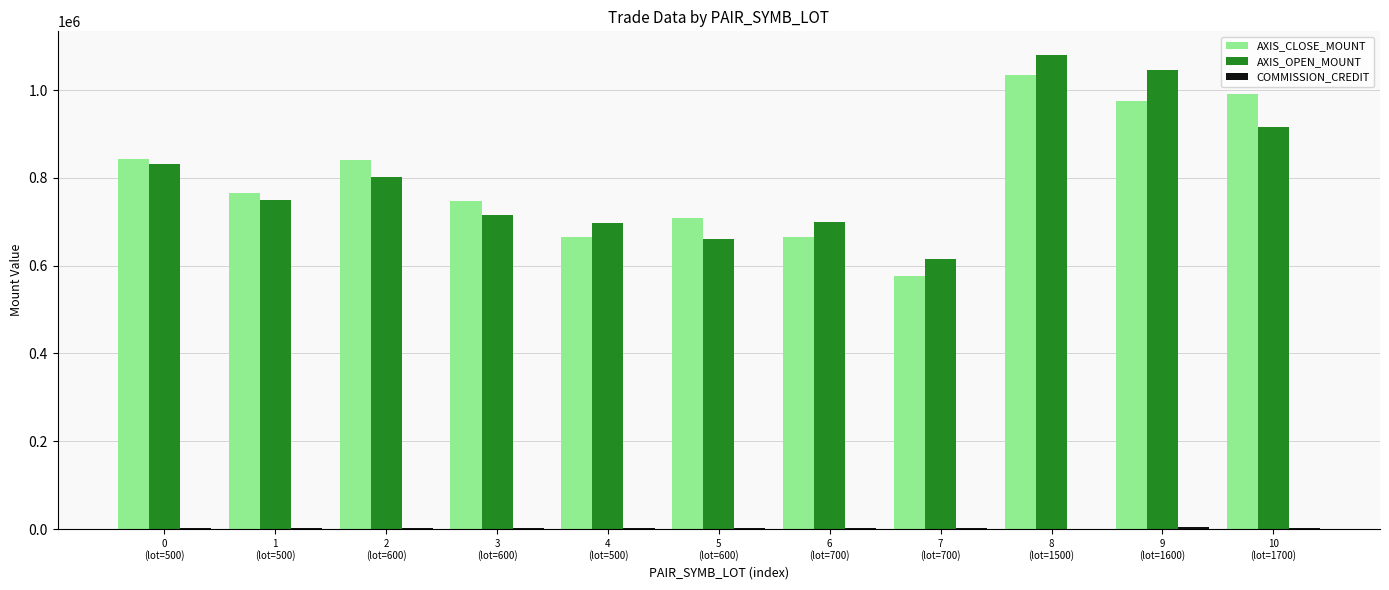

What is the sum of all AXIS_OPEN_MOUNT values?

8814000